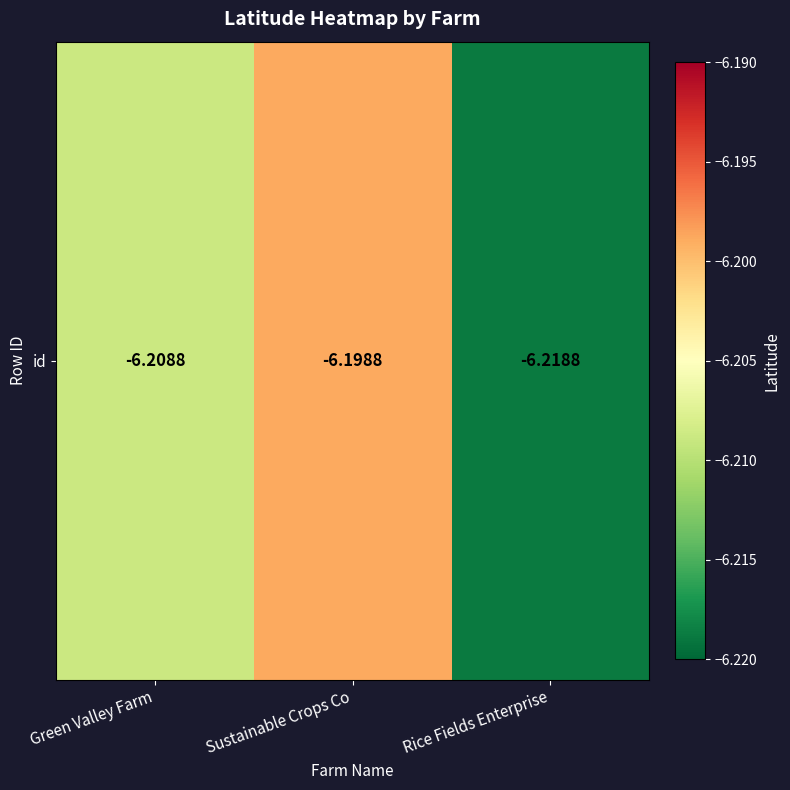

Which label corresponds to the smallest value in the chart?

Rice Fields Enterprise